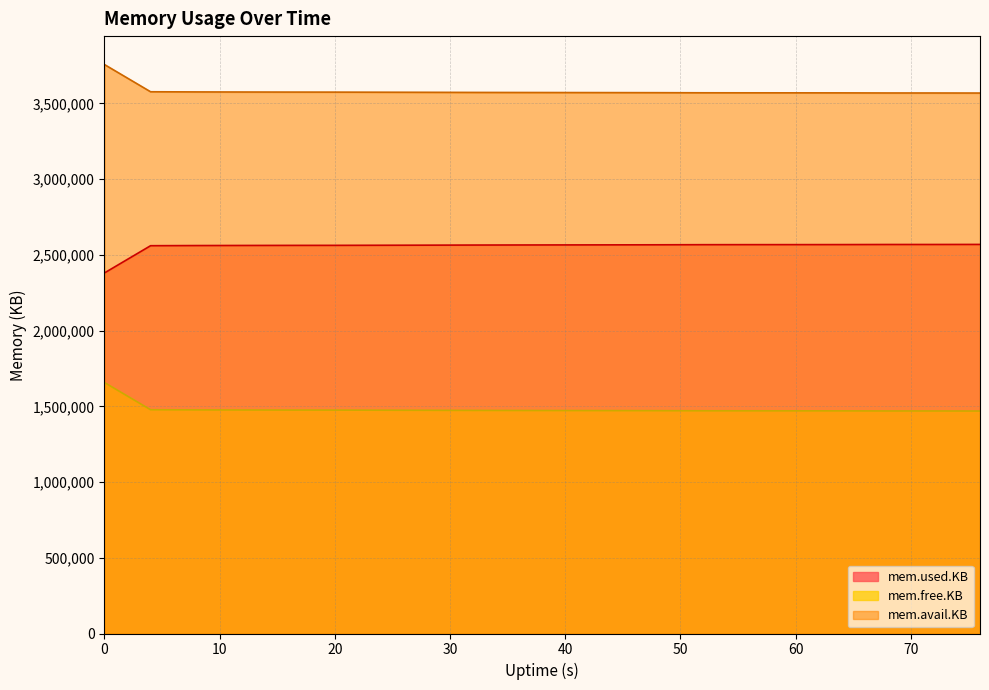

What is the minimum value for mem.avail.KB?

3569040